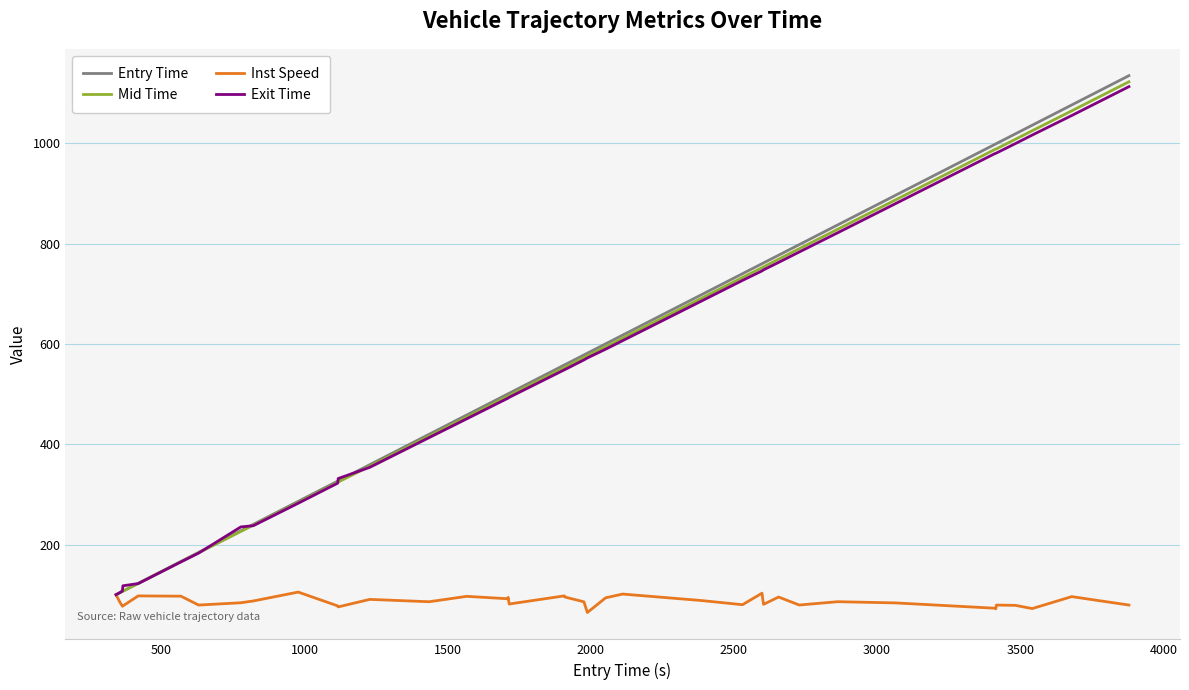

Which series has the widest spread of values?

Entry Time